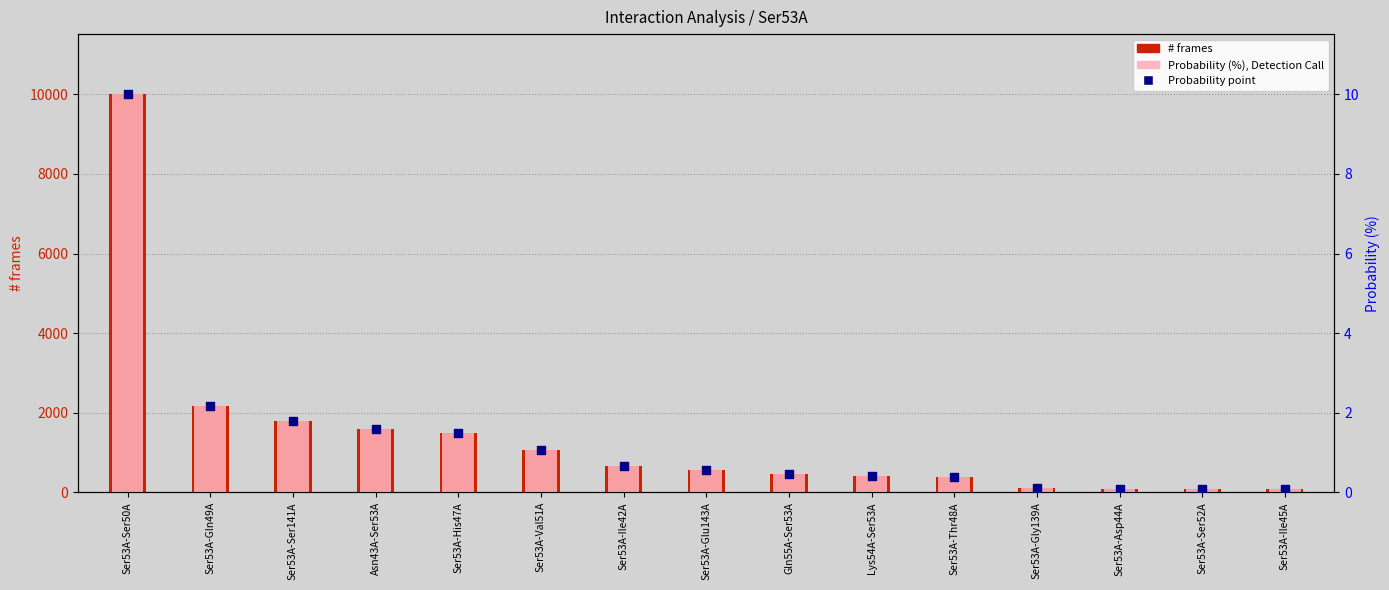

Which series reaches the maximum Y coordinate?

# frames